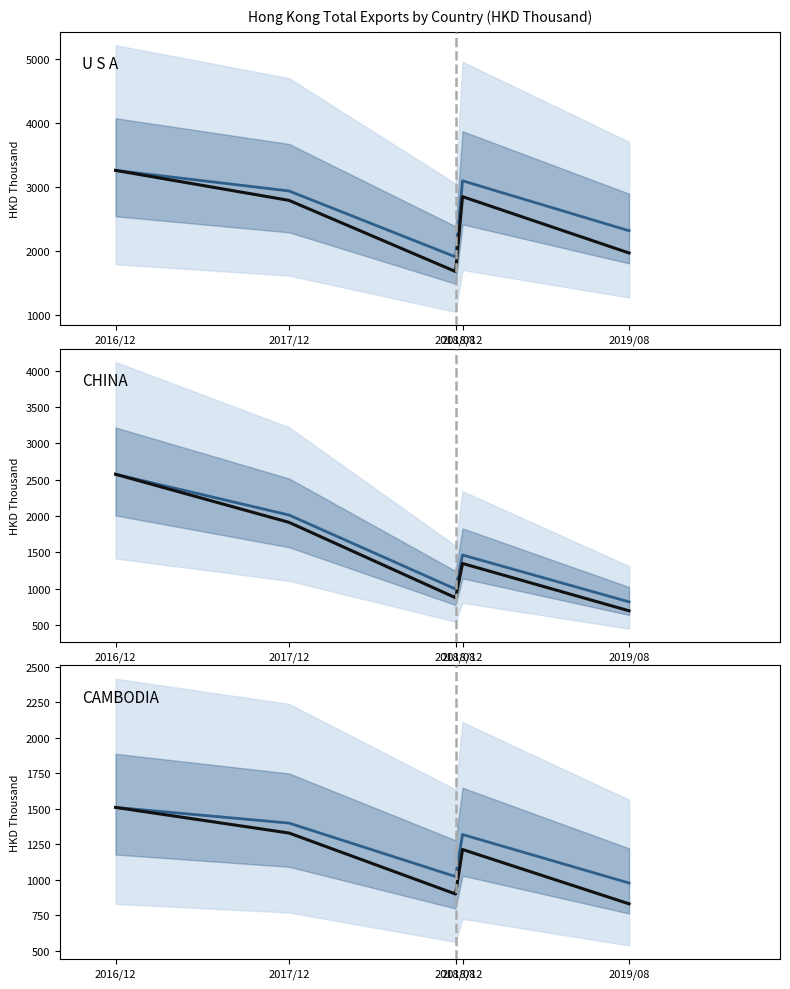

At 2019/08, list the series in order from largest to smallest.

U S A (projected), U S A (observed), CAMBODIA (projected), CAMBODIA (observed), CHINA (projected), CHINA (observed)